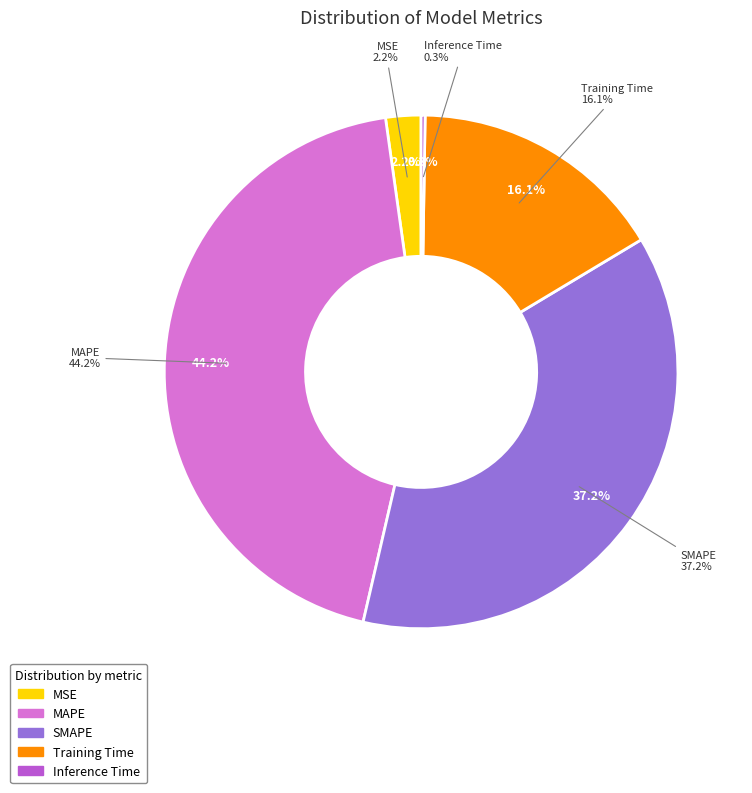

Is there a majority slice in this chart?

No